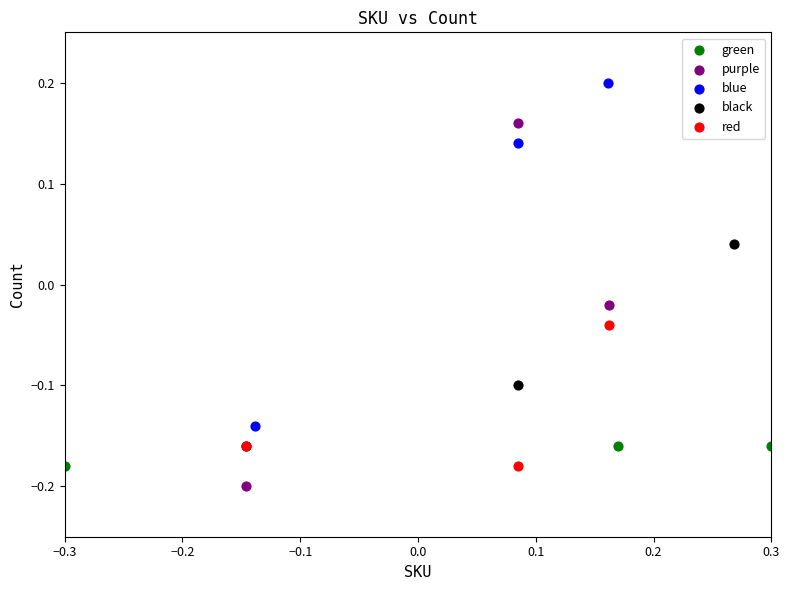

Which series has the largest Y range (max minus min)?

purple